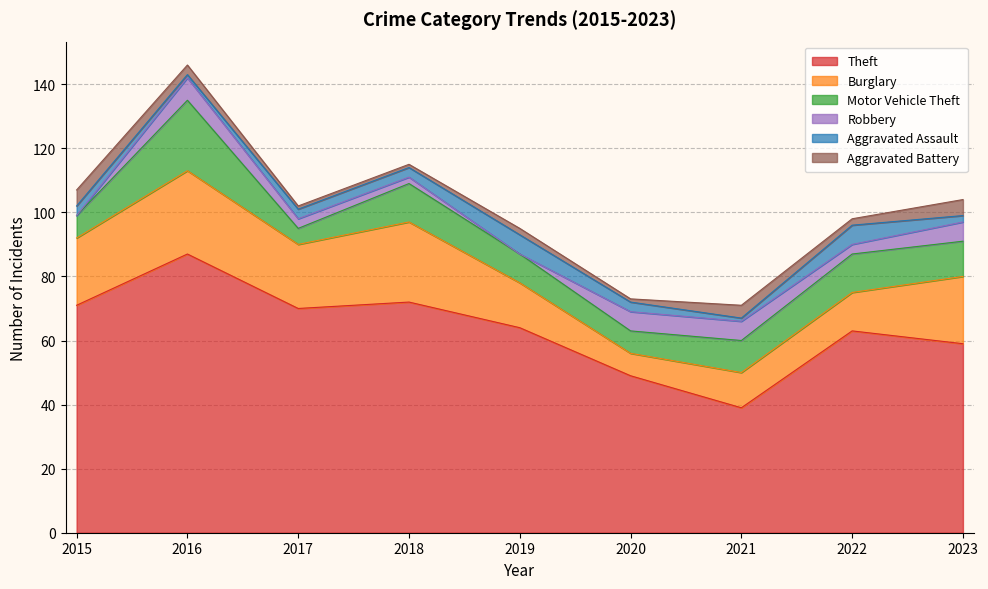

True or false: Aggravated Assault has a value of 1 at 2016.

True